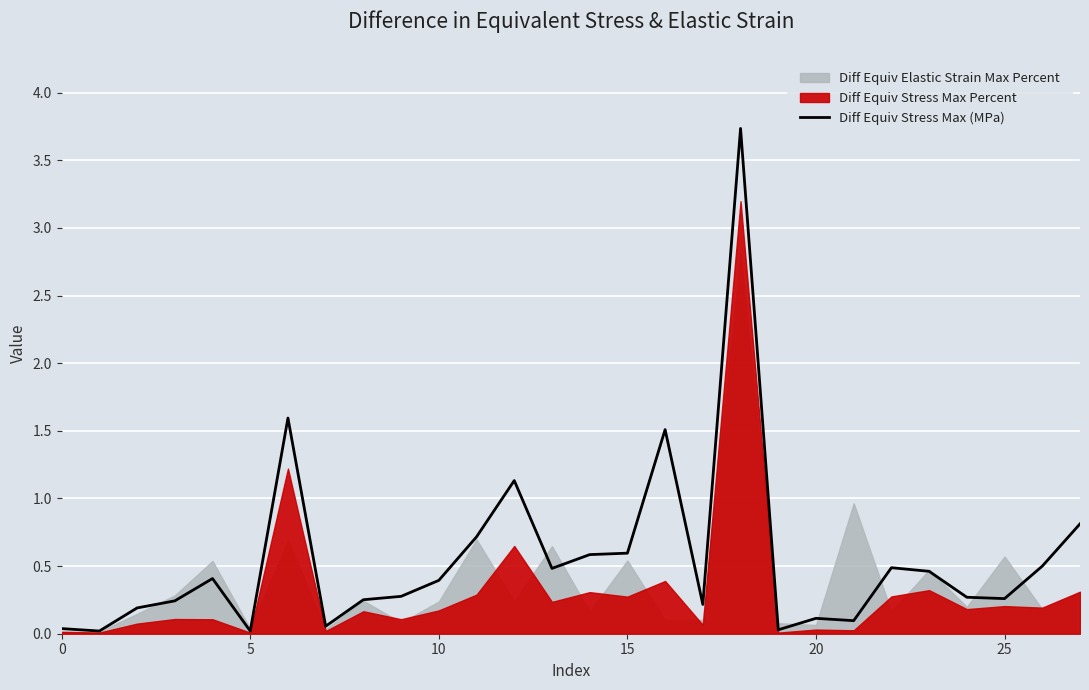

What is the greatest value displayed?

3.7